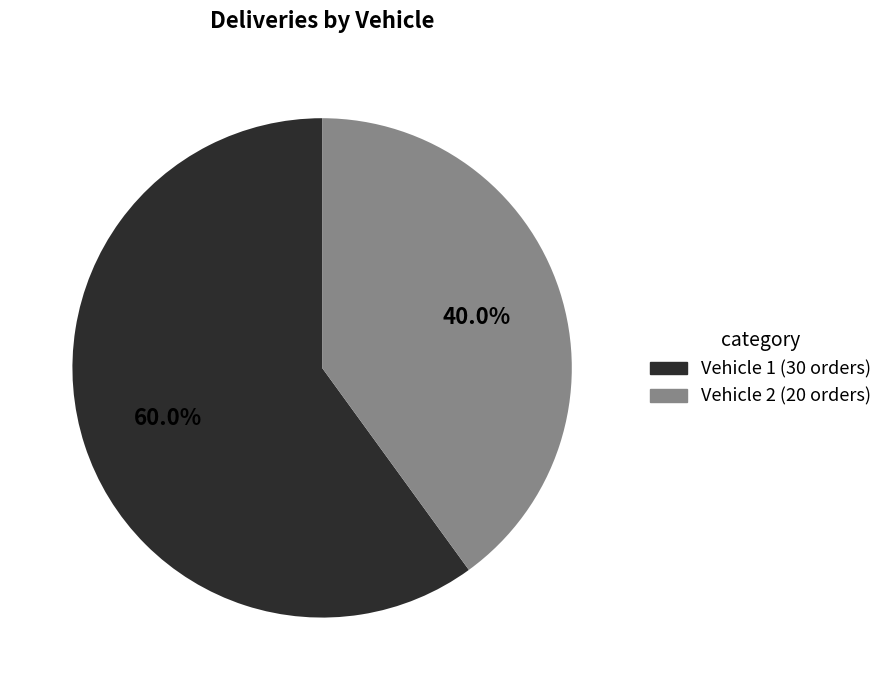

Rank the categories by value from highest to lowest.

Vehicle 1 (30 orders), Vehicle 2 (20 orders)